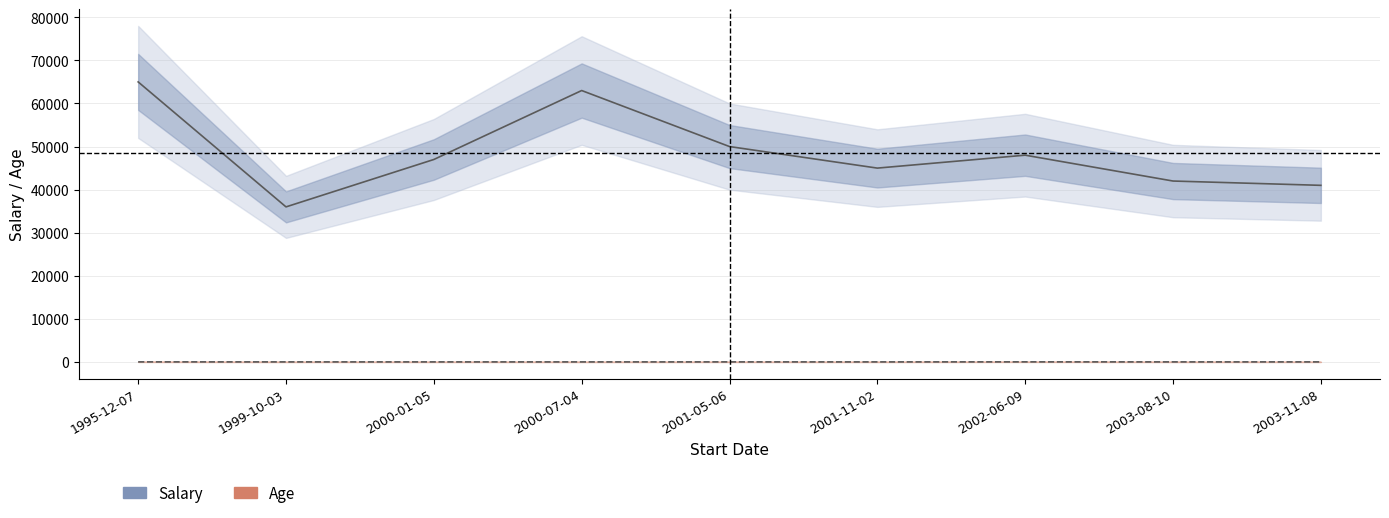

Where does the Age series first go above 31?

1995-12-07